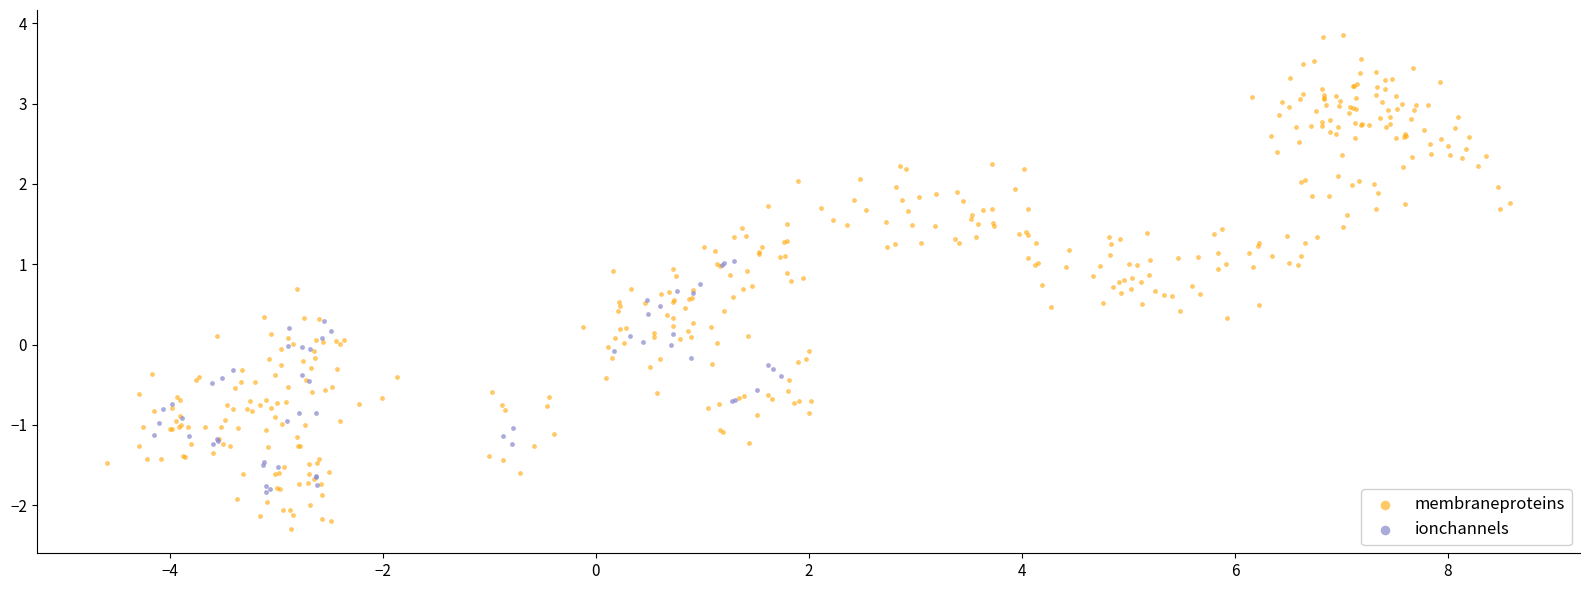

What are all the series names shown in the legend?

membraneproteins, ionchannels